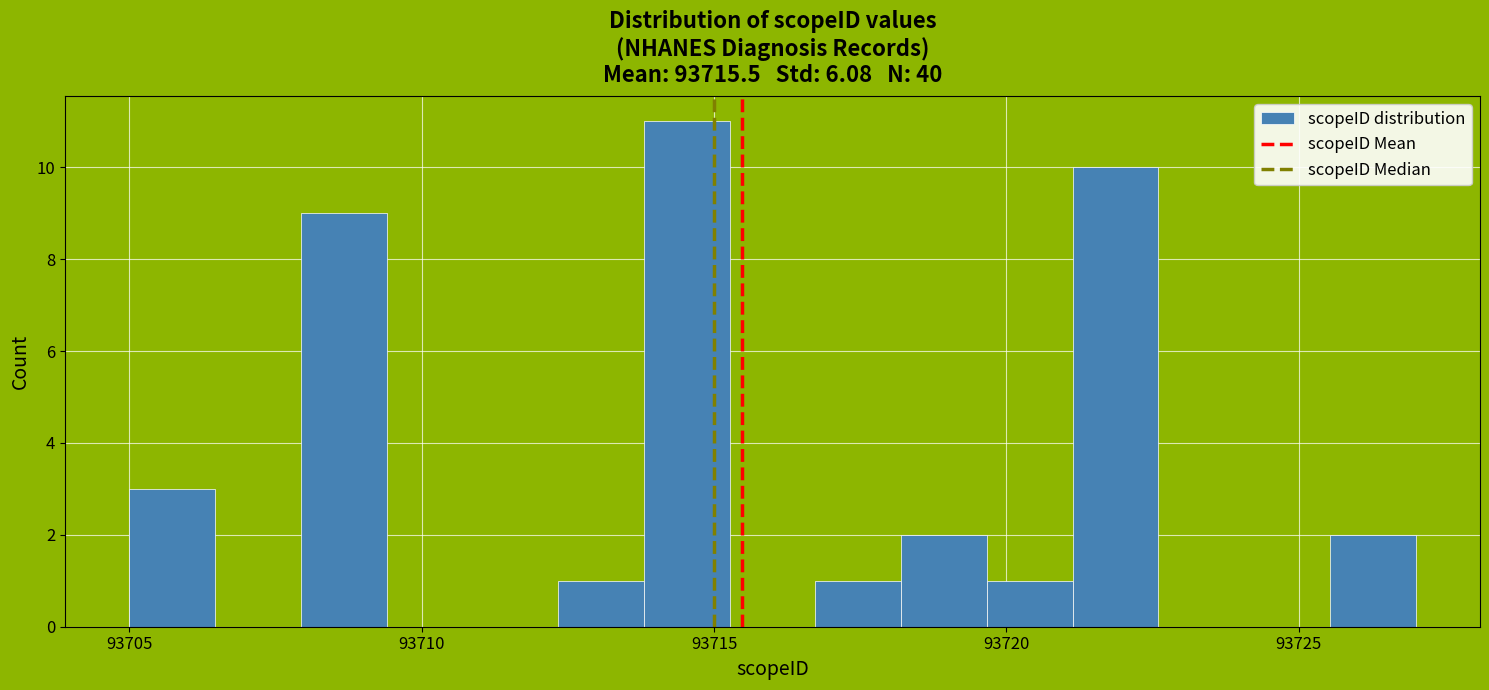

Read against the x-axis, roughly where is the centre of the tallest bar?

93714.5